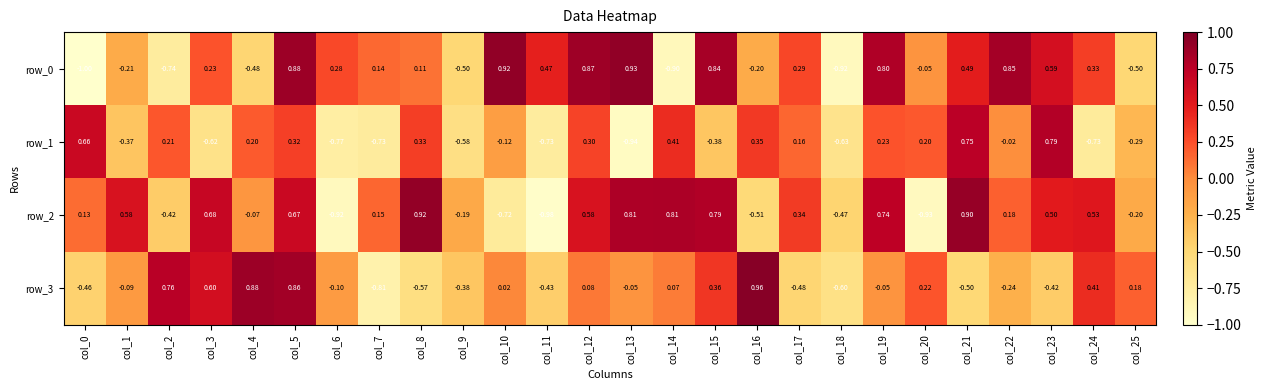

Is the value of row_1 at col_0 greater than the value of row_0 at col_25?

Yes